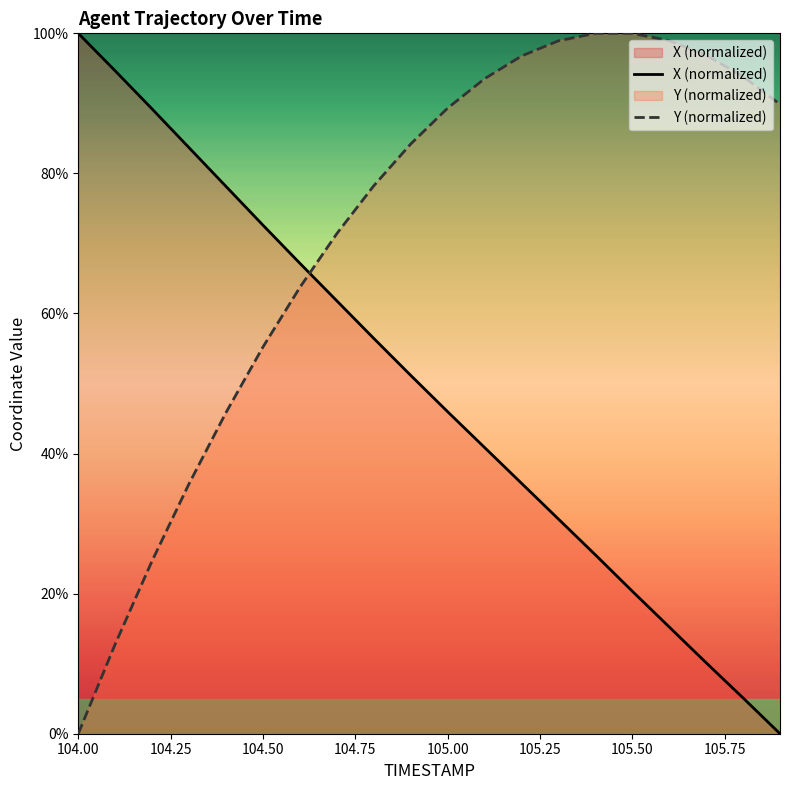

Which series ends up on top after the final intersection of X (normalized) and Y (normalized)?

Y (normalized)